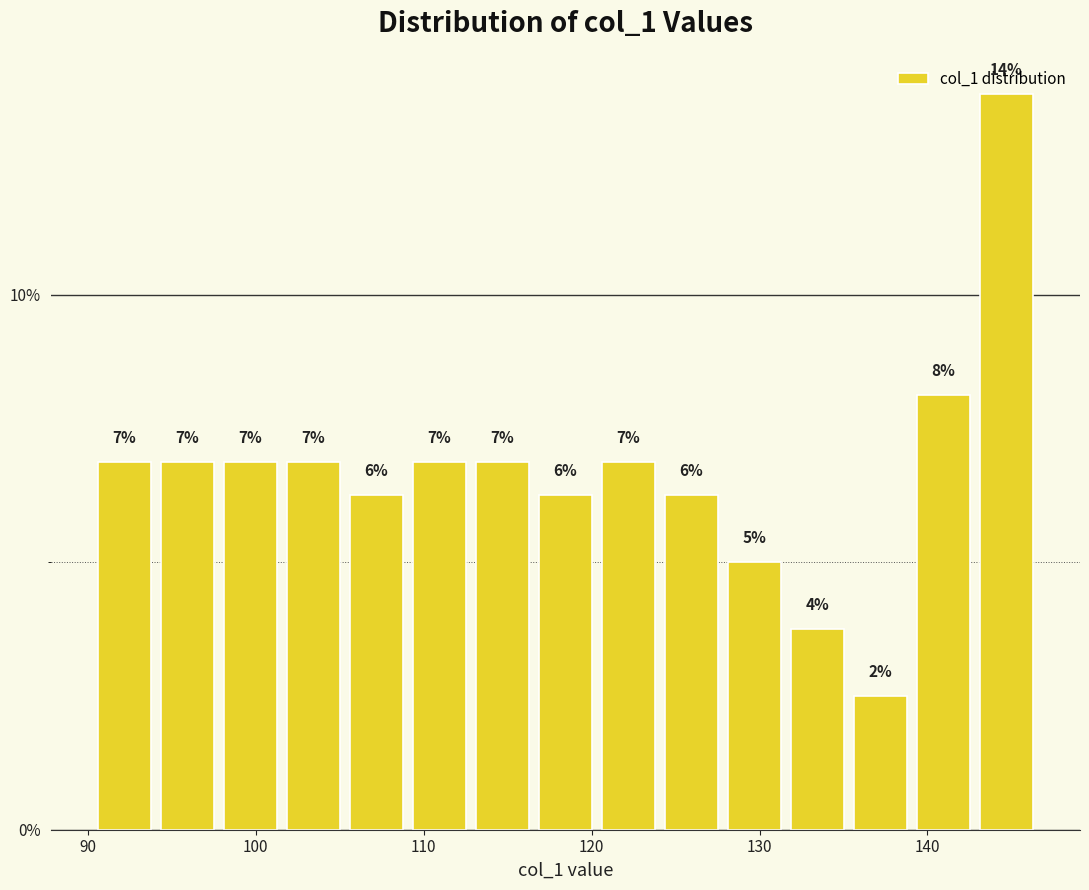

Read against the x-axis, roughly where is the centre of the tallest bar?

145